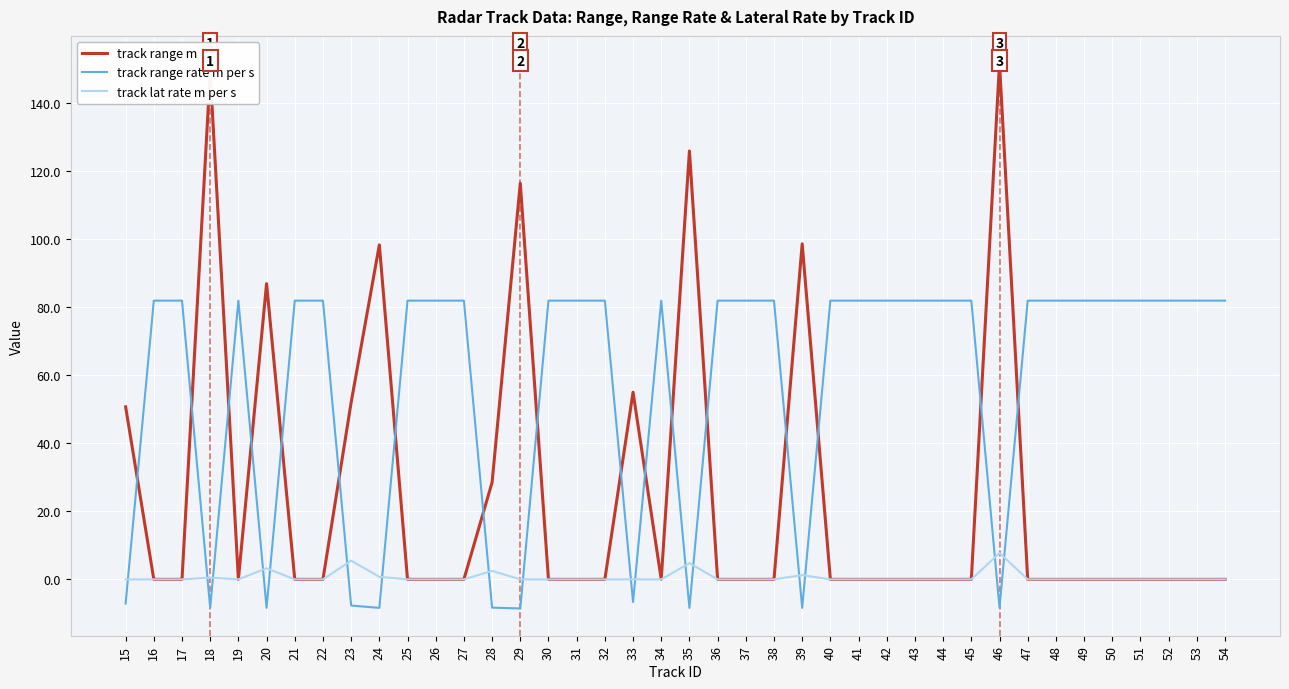

What is the maximum value shown in the chart?

151.7